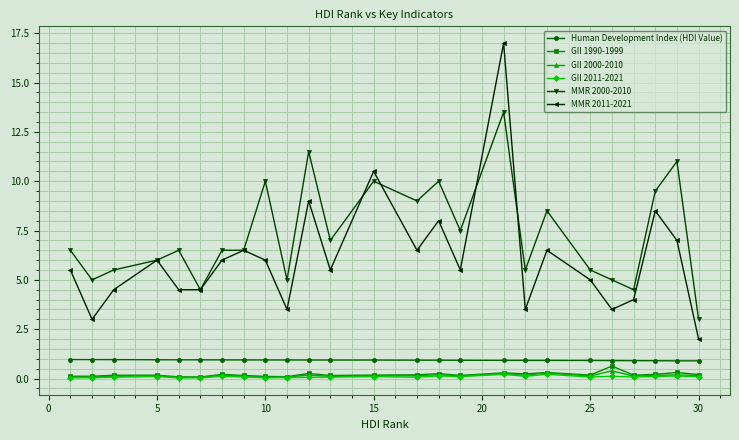

True or false: GII 2000-2010 and MMR 2000-2010 cross at least once.

False